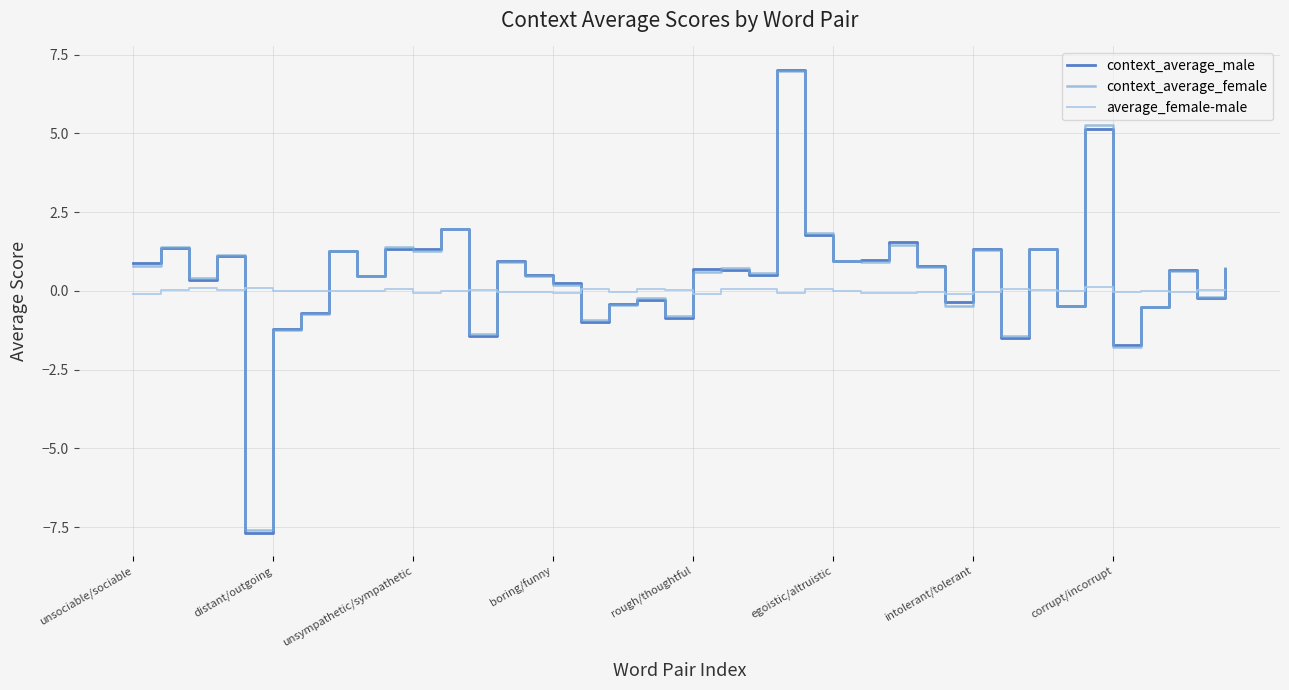

What is the minimum value shown in the chart?

-7.7